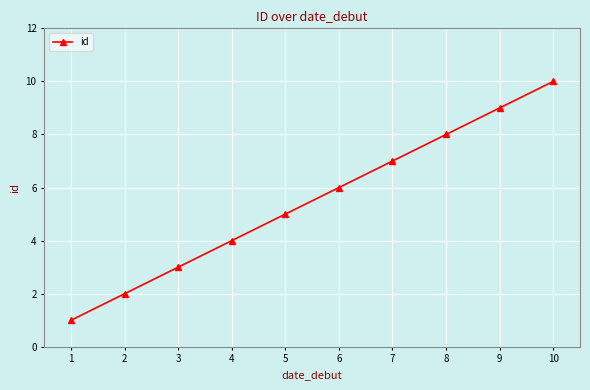

True or false: the data shows 7 at 7.

True